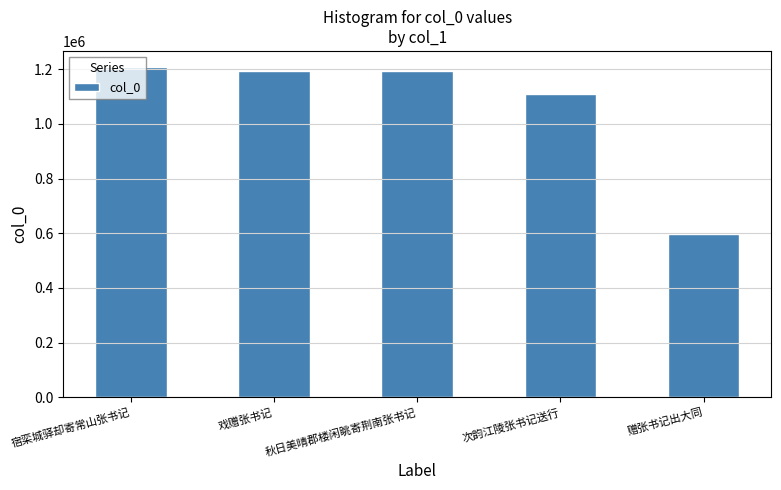

At which label is the value closest to 901419?

次韵江陵张书记送行